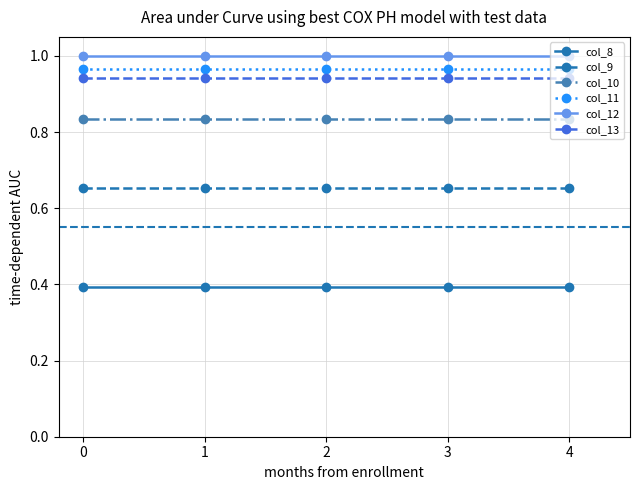

What is the smallest value displayed?

0.4